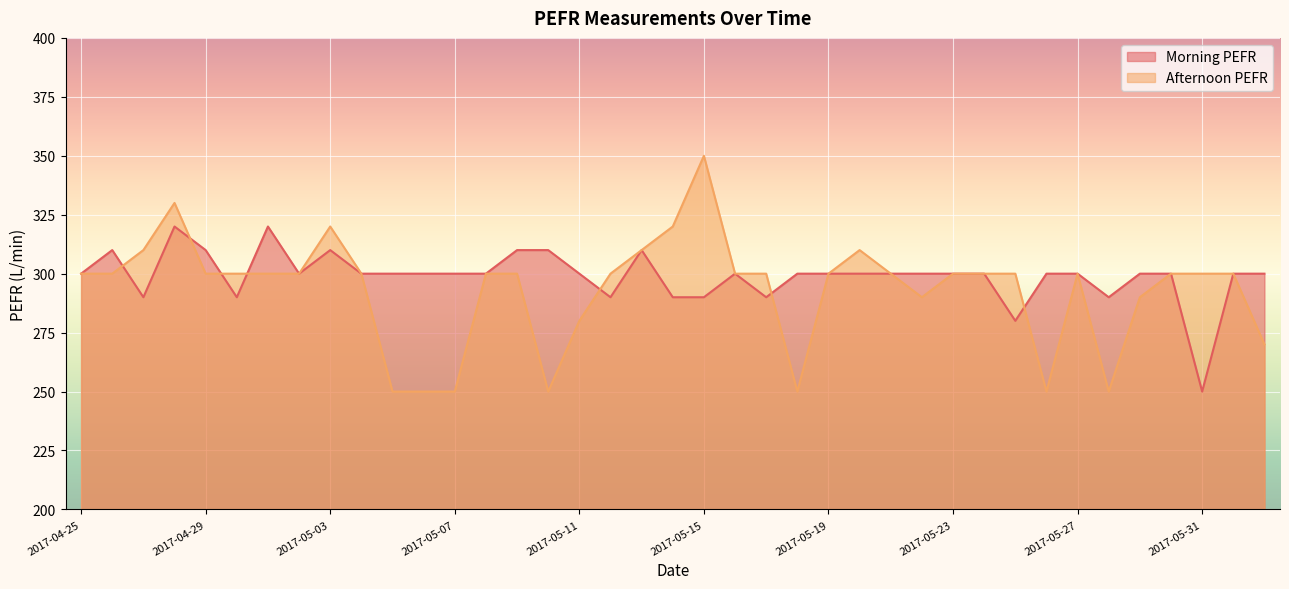

Count the number of data series in this chart.

2